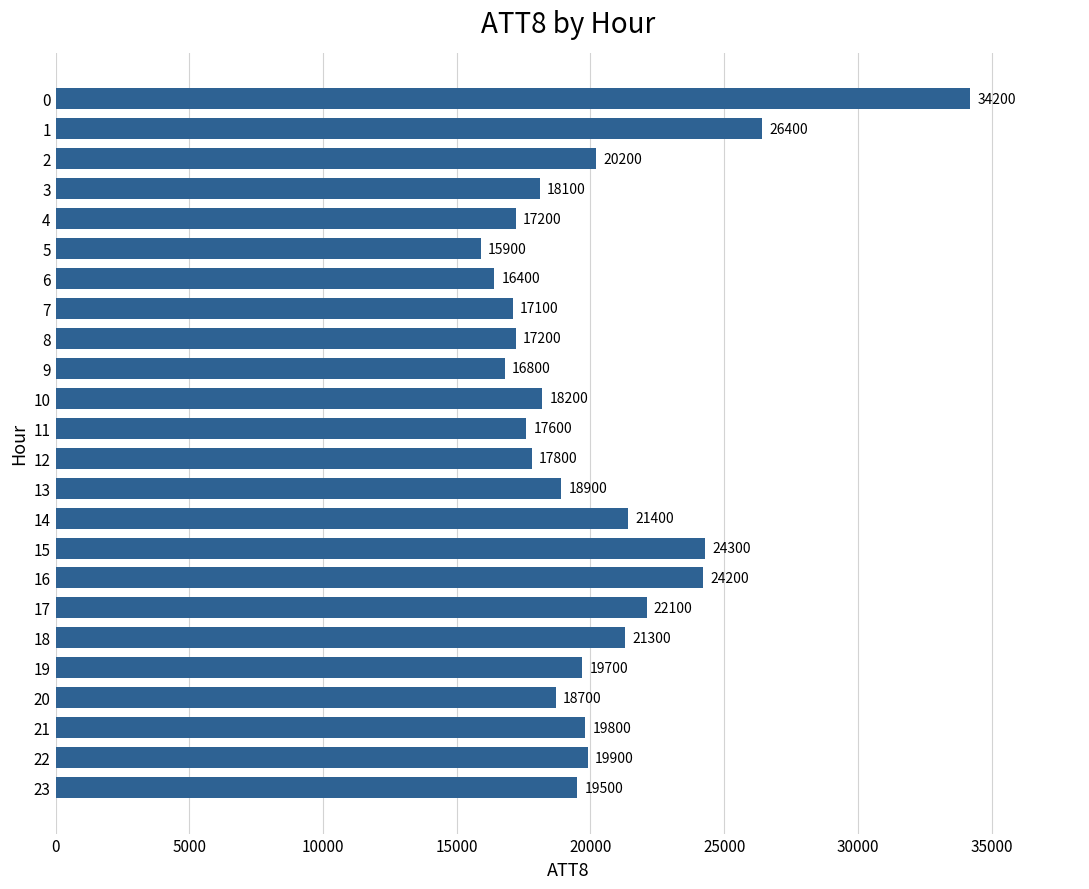

What is the approximate value at 16, to the nearest 100?

24200